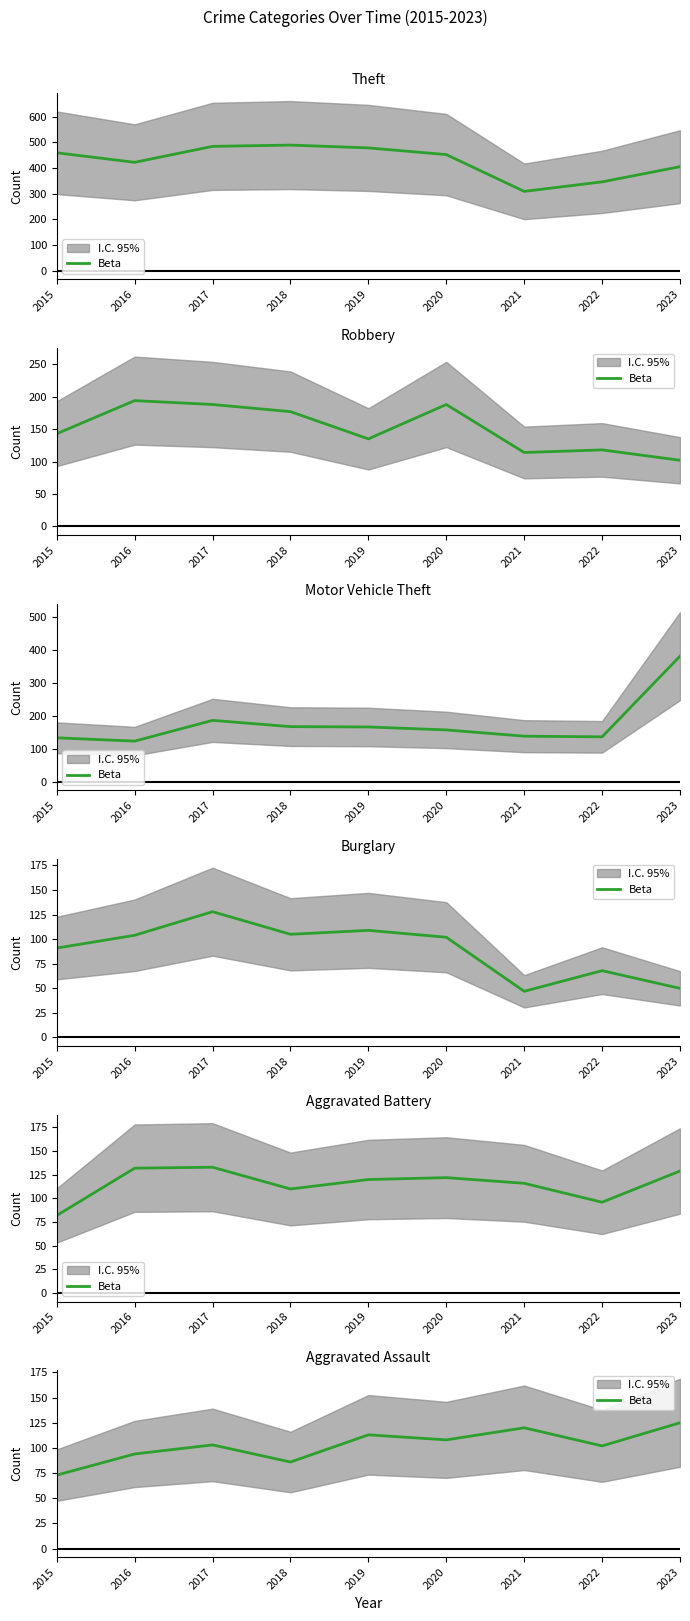

Is it true that the value at 2020 is 53?

False